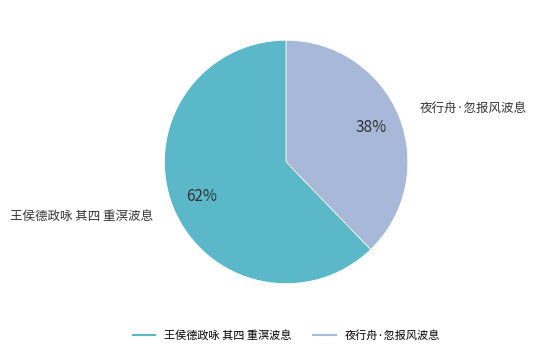

How many segments does this pie chart have?

2